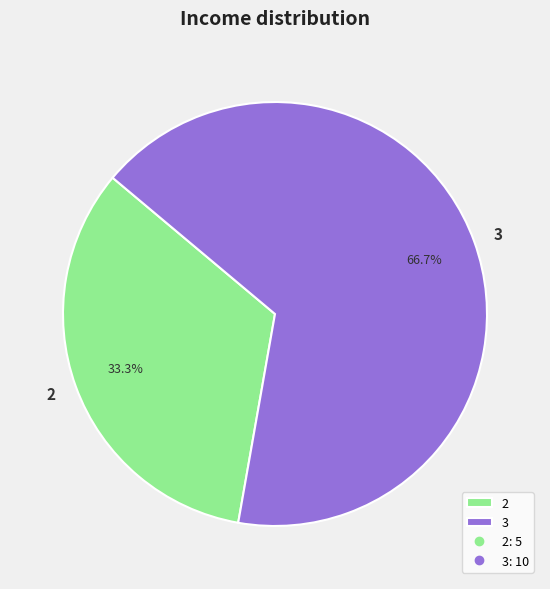

What portion of the pie excludes 3?

33.3%